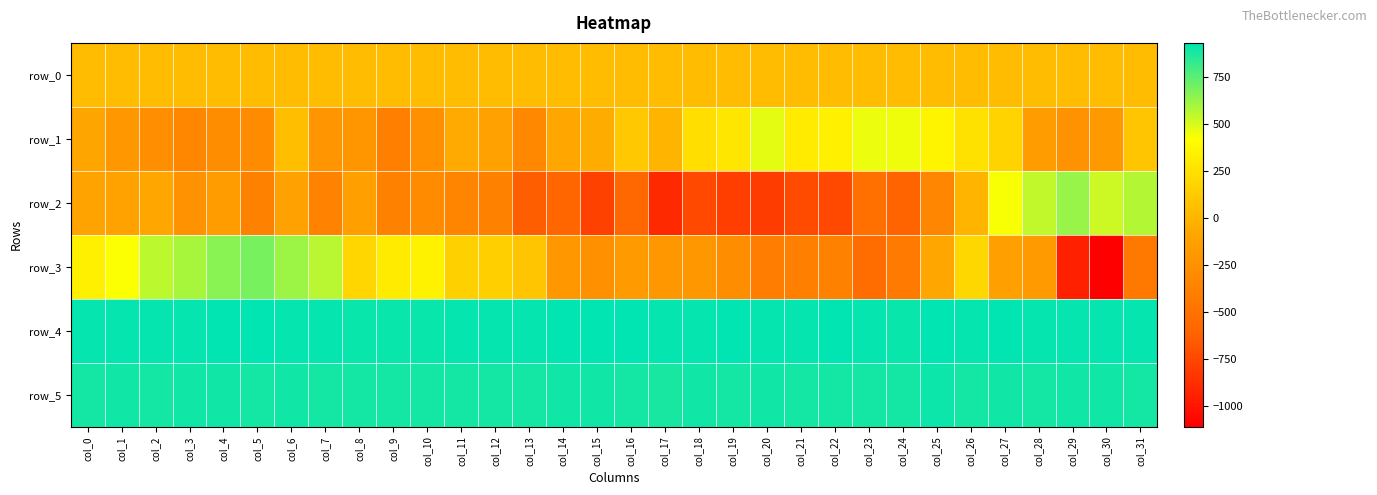

Reading left to right, list all the values displayed in this chart.

row_0: 45.6	45.7	45.7	45.8	45.8	45.8	45.9	46.0	46.0	46.1	46.1	46.1	46.2	46.2	46.3	46.3	46.4	46.4	46.5	46.5	46.6	46.6	46.7	46.7	46.8	46.8	46.9	46.9	46.9	47.0	47.0	47.1
row_1: -91.0	-205.0	-276.0	-333.0	-285.0	-290.0	59.0	-218.0	-215.0	-390.0	-254.0	-63.0	-120.0	-322.0	-82.0	-53.0	107.0	-1.0	232.0	282.0	475.0	309.0	335.0	454.0	453.0	359.0	247.0	174.0	-152.0	-247.0	-188.0	88.0
row_2: -106.0	-118.0	-82.0	-240.0	-153.0	-377.0	-122.0	-369.0	-128.0	-378.0	-298.0	-356.0	-379.0	-634.0	-596.0	-777.0	-589.0	-900.0	-739.0	-791.0	-804.0	-729.0	-742.0	-511.0	-601.0	-340.0	-7.0	432.0	544.0	629.0	518.0	573.0
row_3: 340.0	424.0	550.0	590.0	654.0	688.0	618.0	559.0	187.0	307.0	343.0	157.0	145.0	89.0	-200.0	-248.0	-180.0	-200.0	-194.0	-282.0	-414.0	-391.0	-379.0	-547.0	-431.0	-79.0	198.0	-139.0	-180.0	-948.0	-1108.0	-439.0
row_4: 919.0	921.0	921.0	923.0	925.0	925.0	924.0	918.0	916.0	916.0	916.0	921.0	918.0	919.0	925.0	925.0	927.0	919.0	922.0	925.0	924.0	917.0	925.0	923.0	916.0	927.0	923.0	932.0	921.0	924.0	923.0	920.0
row_5: 892.0	894.0	892.0	894.0	893.0	892.0	894.0	891.0	888.0	887.0	892.0	890.0	887.0	886.0	895.0	893.0	891.0	883.0	893.0	890.0	893.0	888.0	889.0	890.0	885.0	901.0	886.0	894.0	890.0	893.0	895.0	892.0